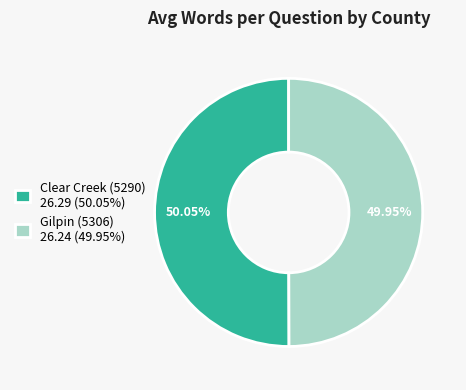

What is the ratio of the value at Gilpin (5306) 26.24 (49.95%) to the value at Clear Creek (5290) 26.29 (50.05%)?

1.0